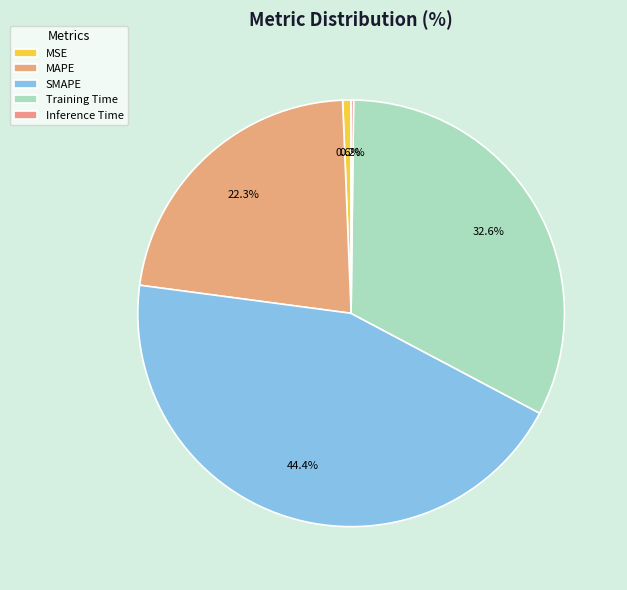

True or false: MAPE accounts for 22% of the total.

True